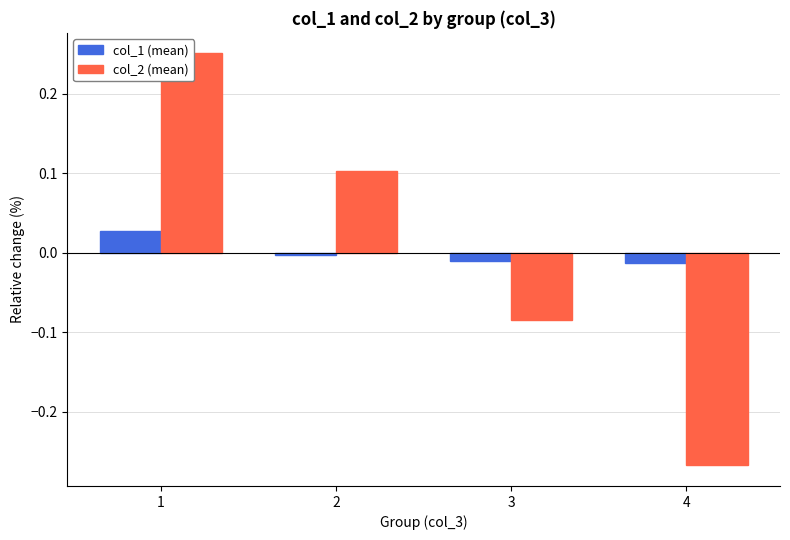

Rank the series by their average value, from highest to lowest.

col_1 (mean), col_2 (mean)